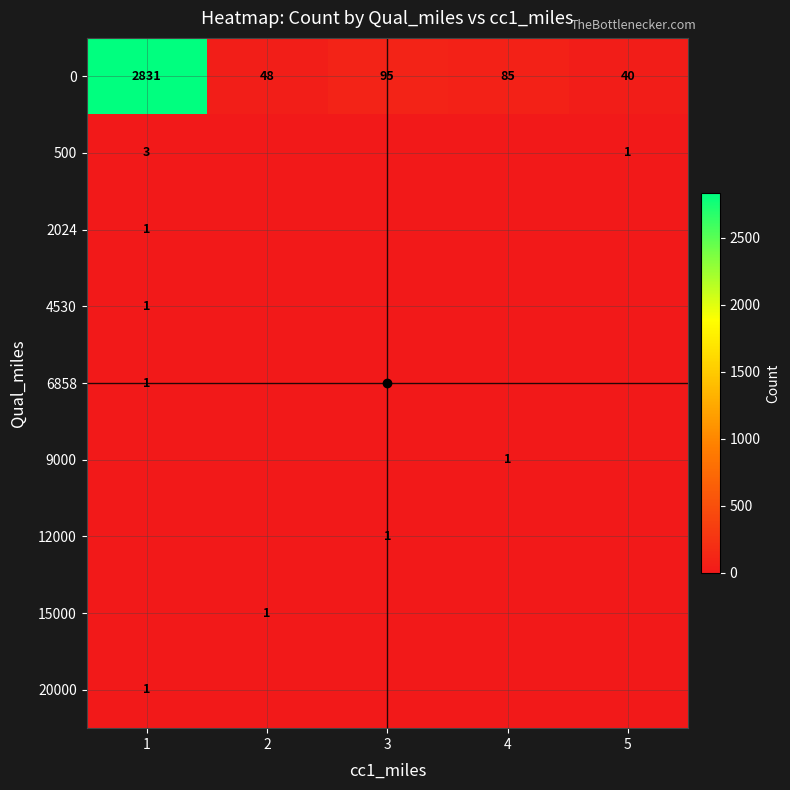

Is it true that 20000 equals 0 at 3?

False